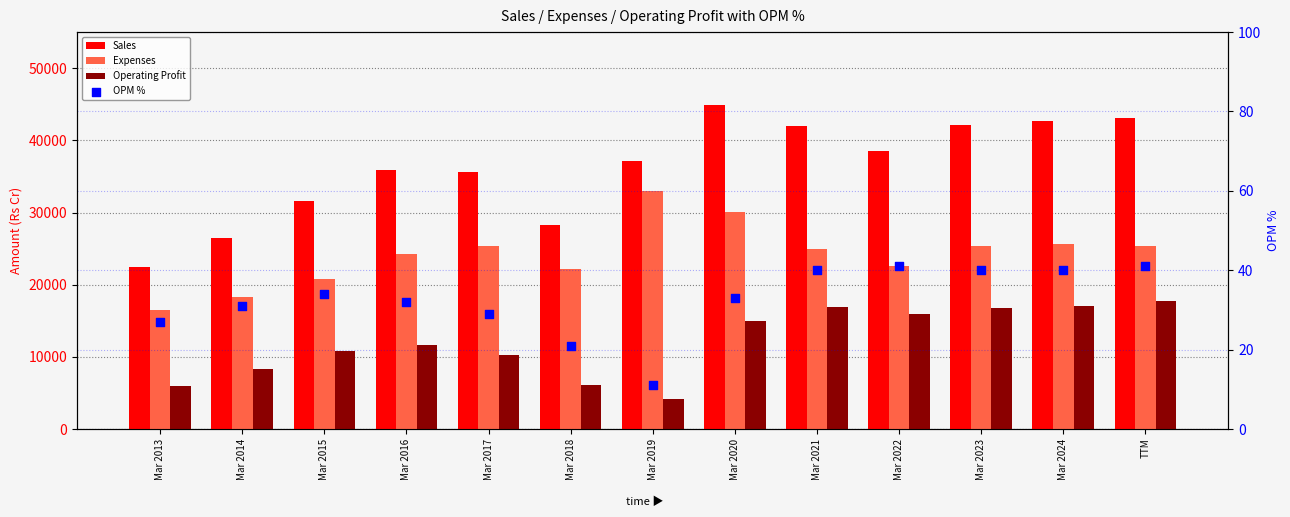

Which series has the largest total across all categories?

Sales